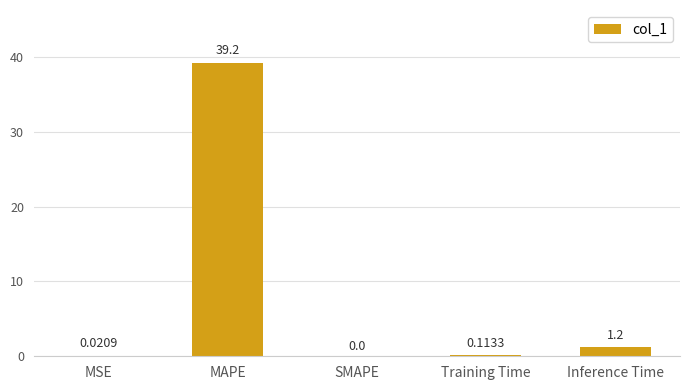

How many values exceed 0?

4